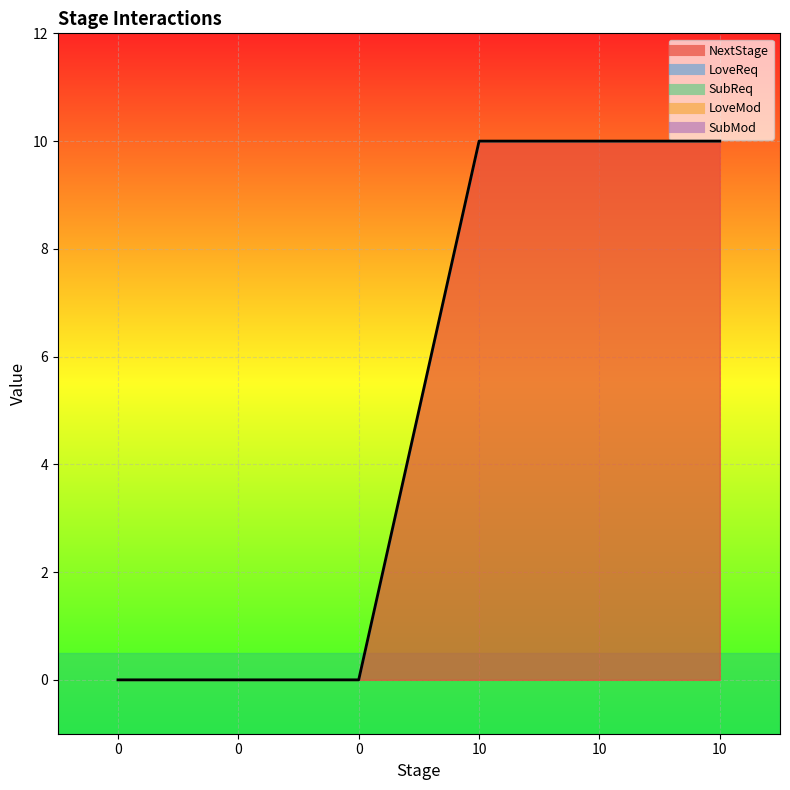

What is the total value across all series at 10?

10